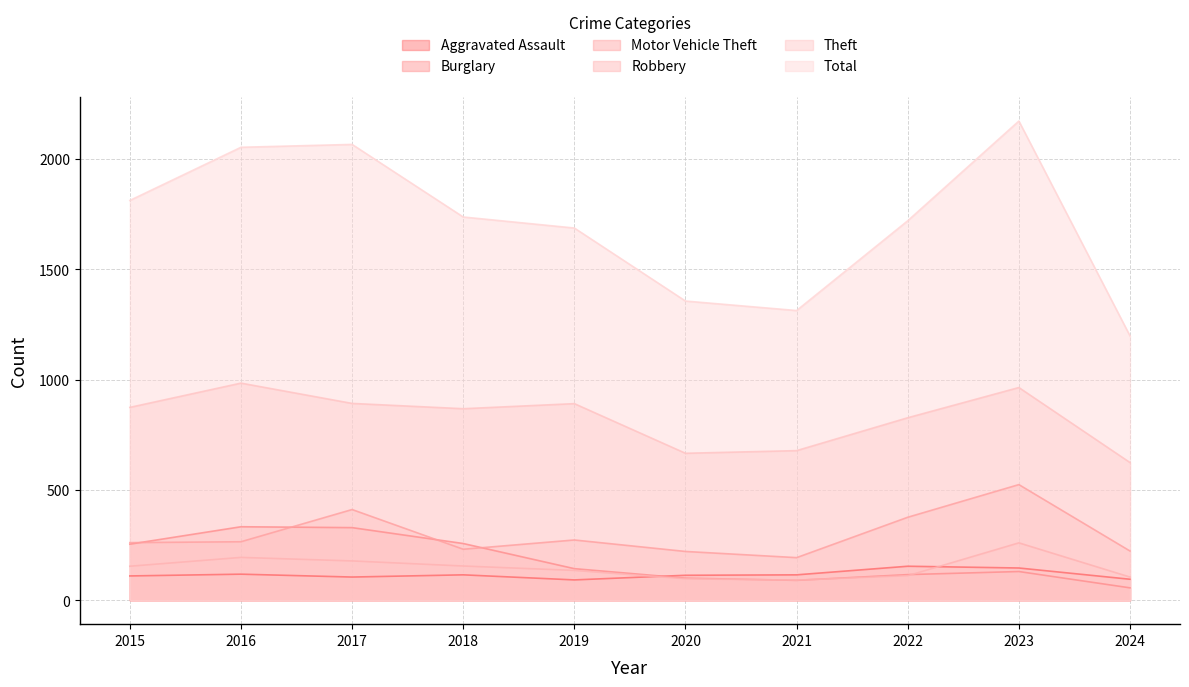

What is the spread (max minus min) of values at 2024?

1142